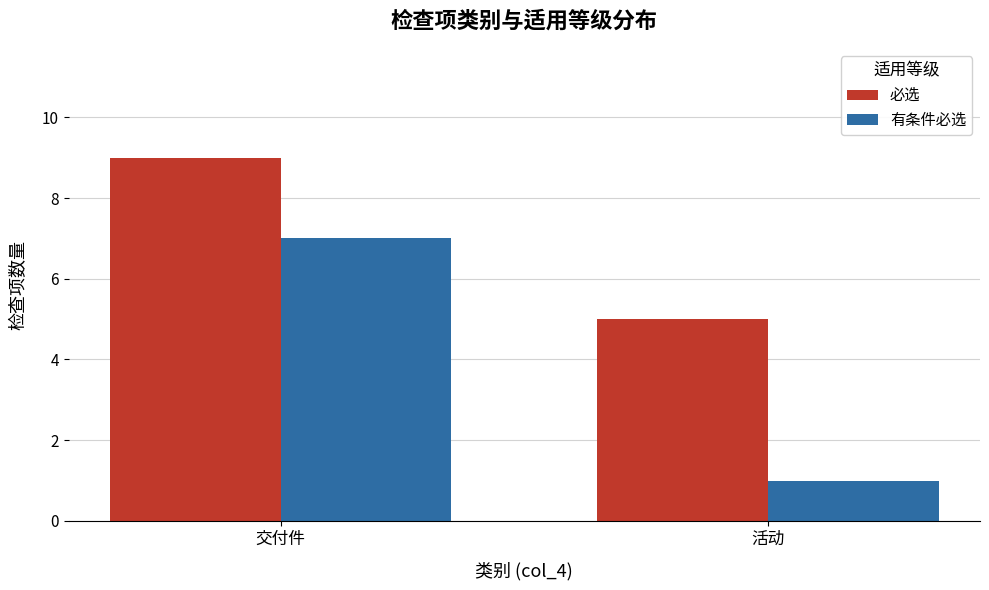

At how many categories does at least one series exceed 3?

2